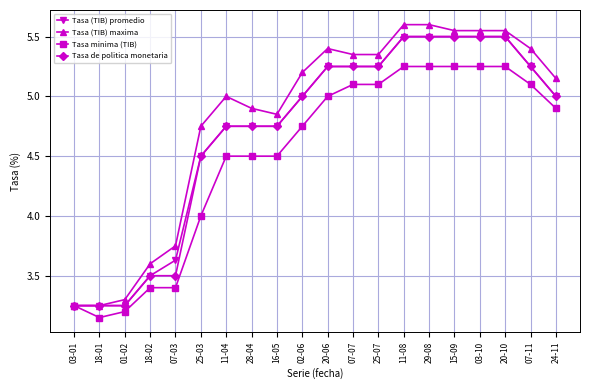

Is the value of Tasa de politica monetaria at 07-07 greater than the value of Tasa minima (TIB) at 18-01?

Yes